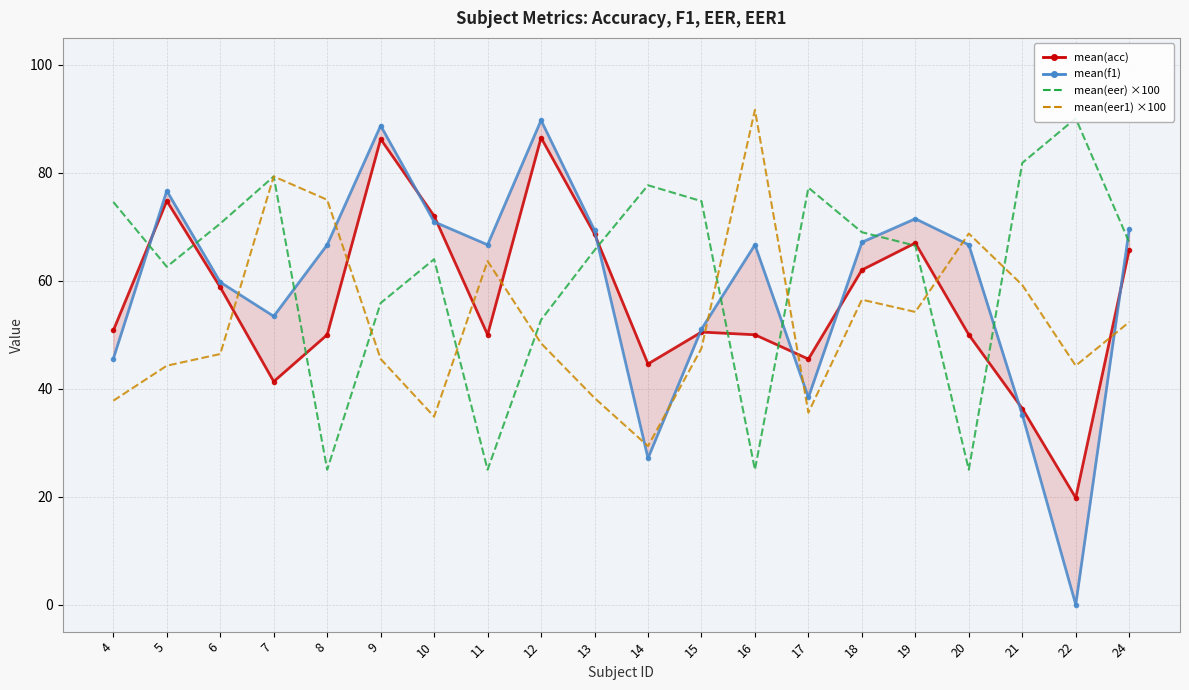

Which series has the widest spread of values?

mean(f1)